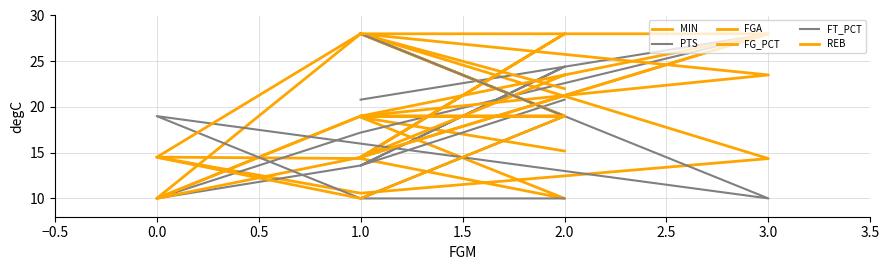

What is the difference between the second highest and minimum values in the PTS series?

14.4